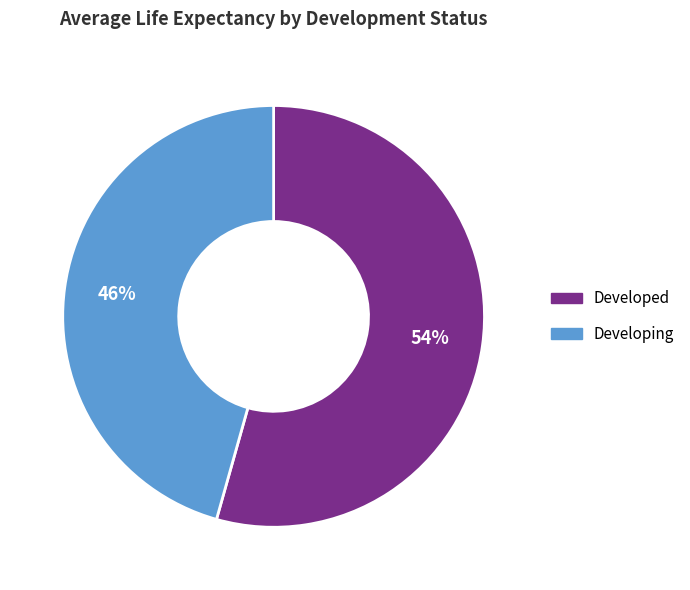

Is it true that Developed is 67% of the pie?

False